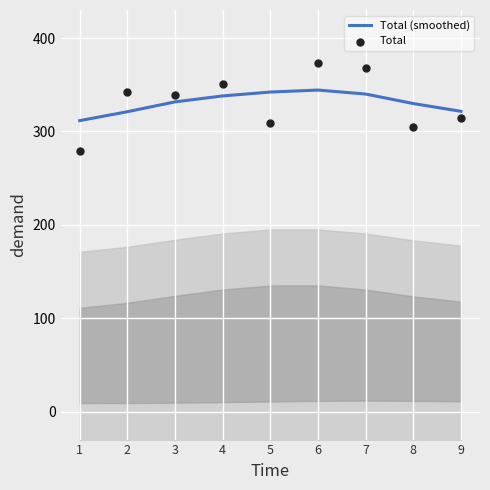

Which series contains the highest Y value?

Total